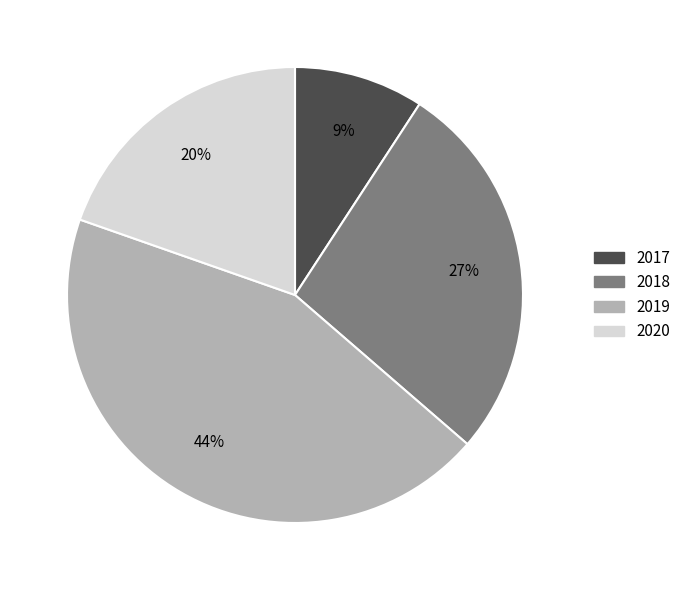

Which slice is the smallest?

2017